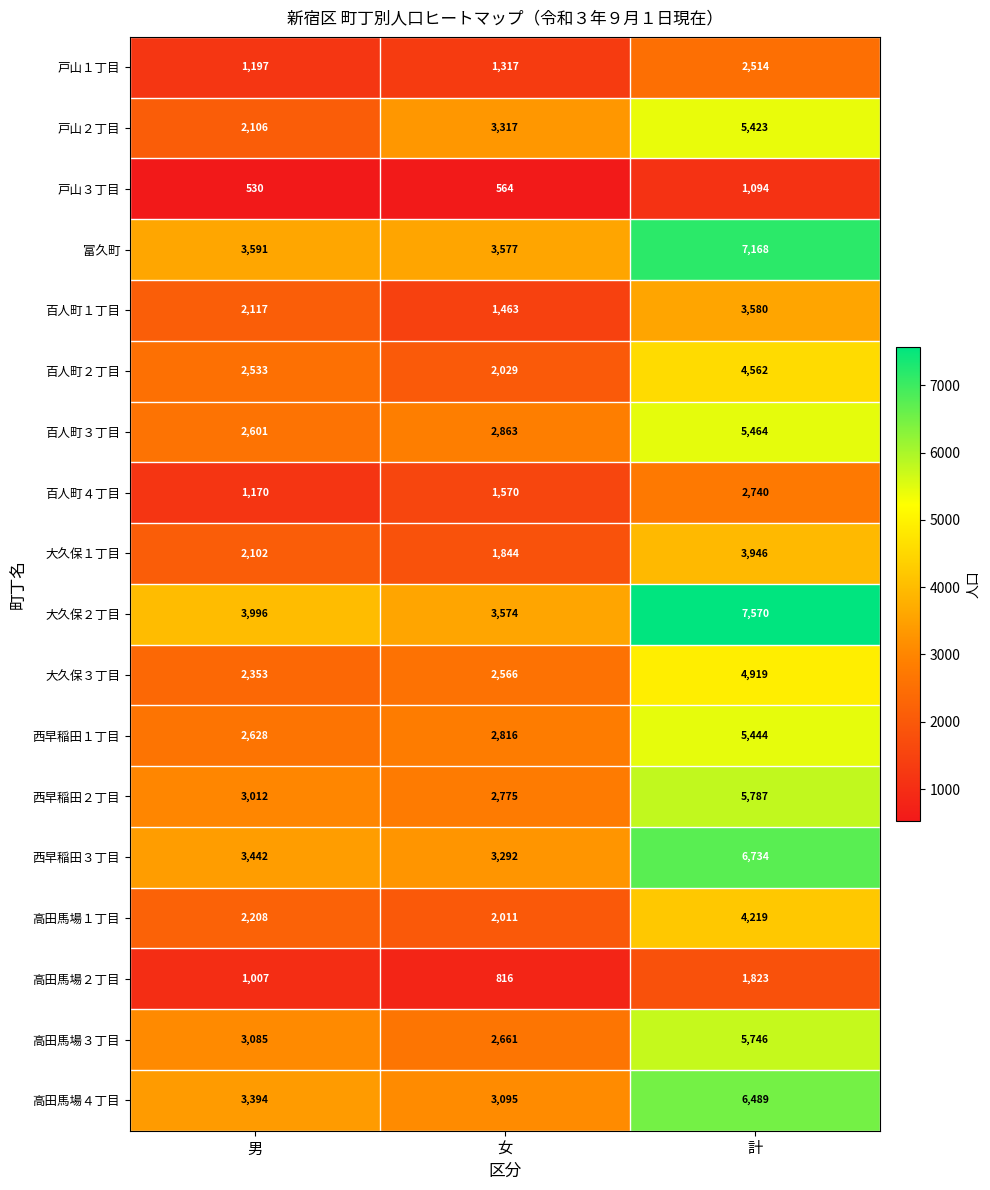

Which series changed the most between 男 and 女?

戸山２丁目